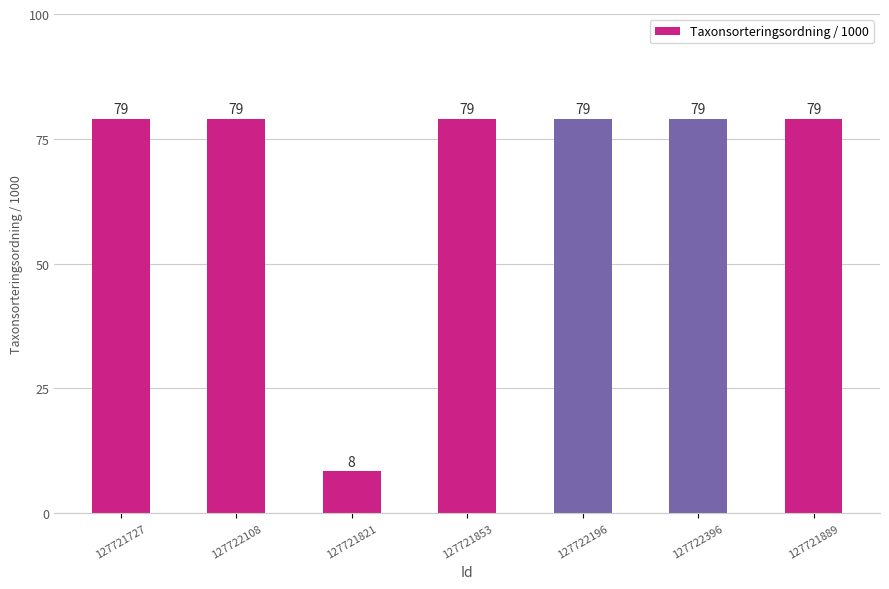

The chart shows a value of 79.0 at 127721853. True or false?

True